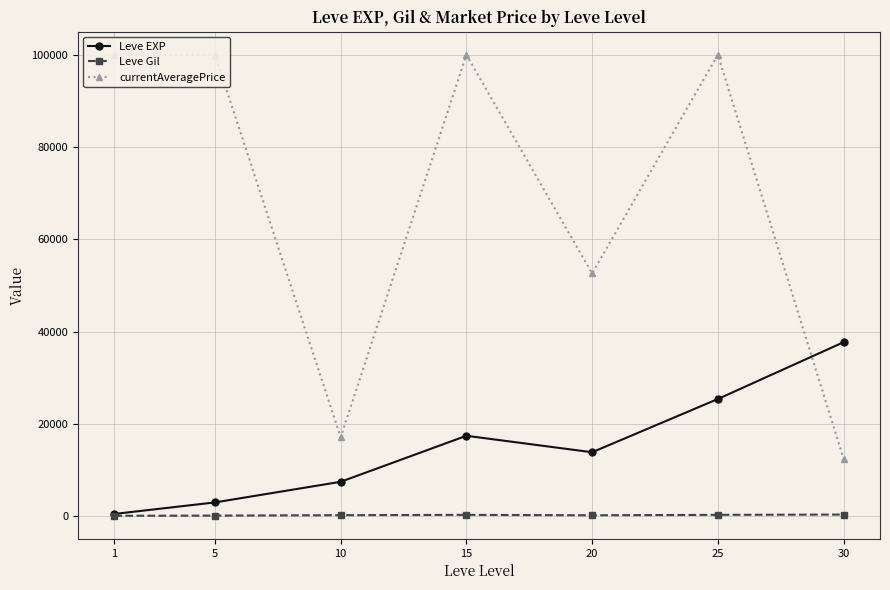

Which has a higher value, 30 or 5?

30